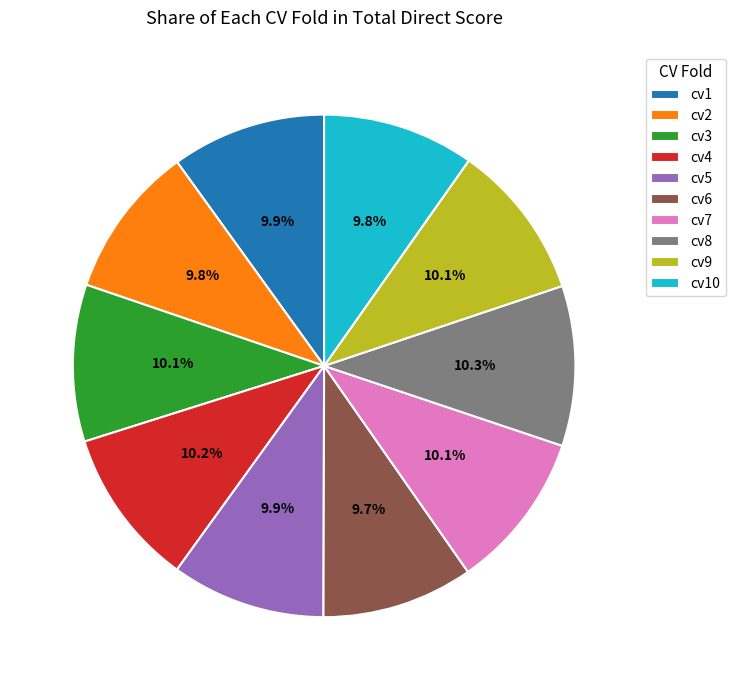

Do cv8 and cv10 together represent more than half of the pie?

No